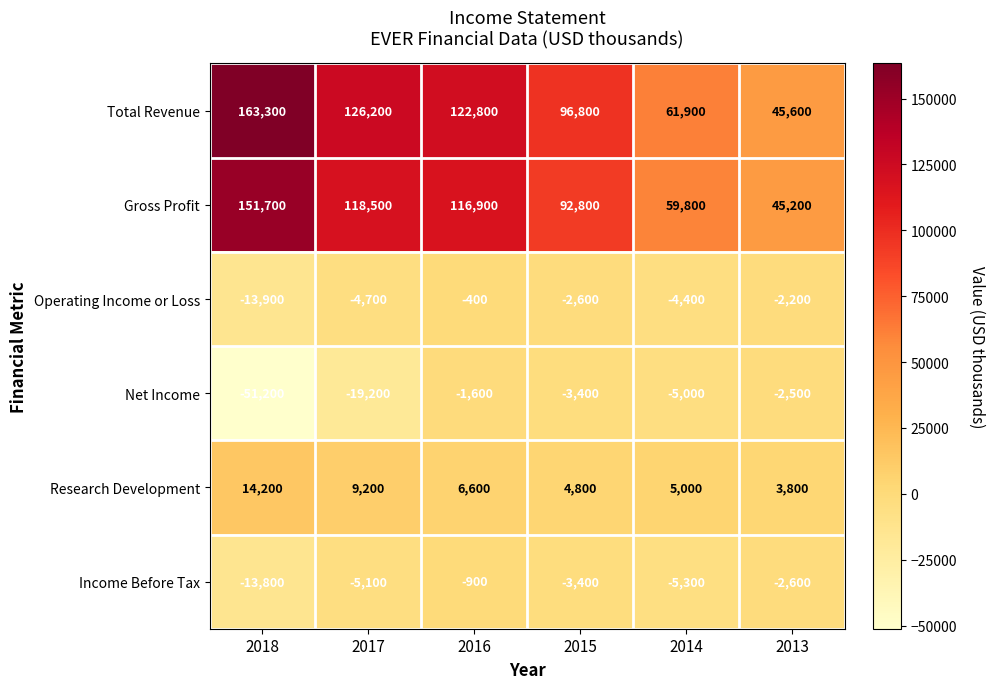

What is the highest value of the Total Revenue series?

163300